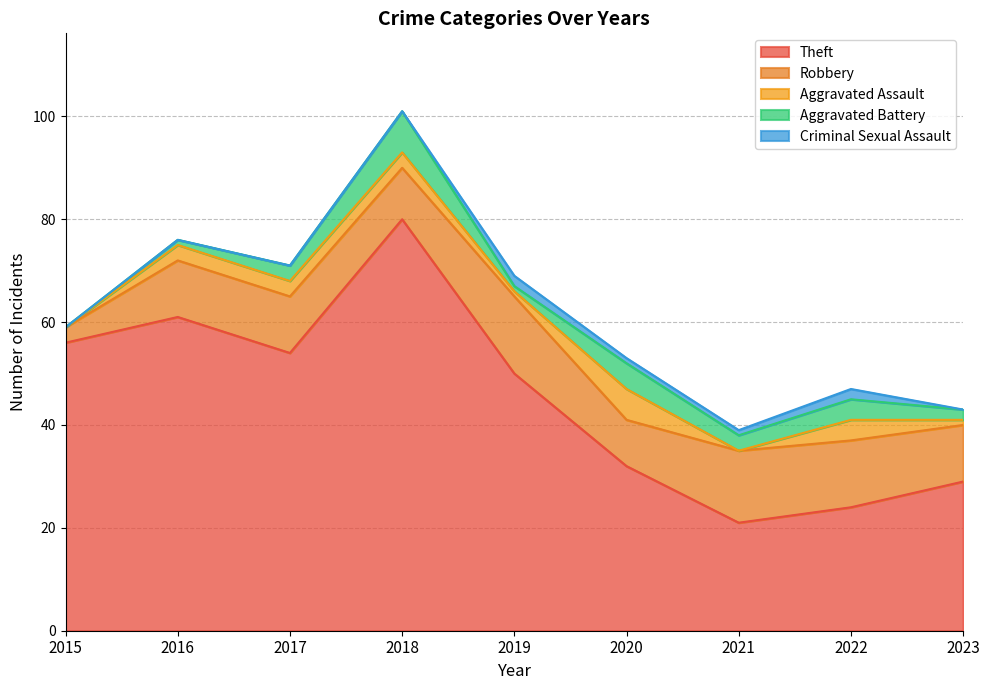

Between 2023 and 2016, which is larger?

2016